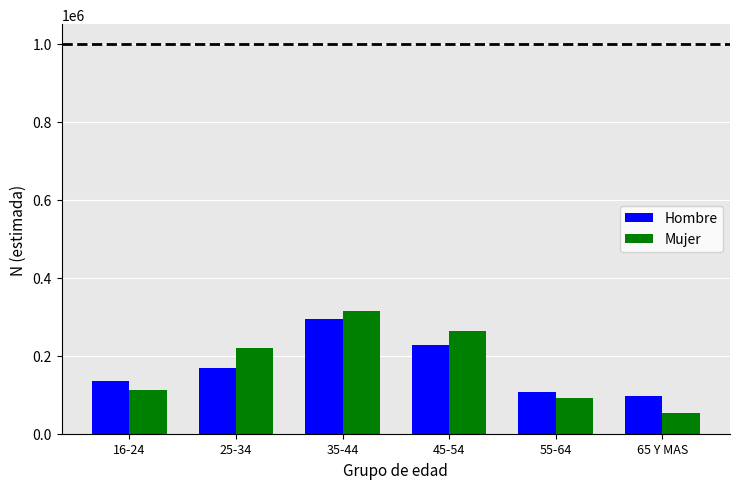

How many data points in Mujer are less than 220961?

3